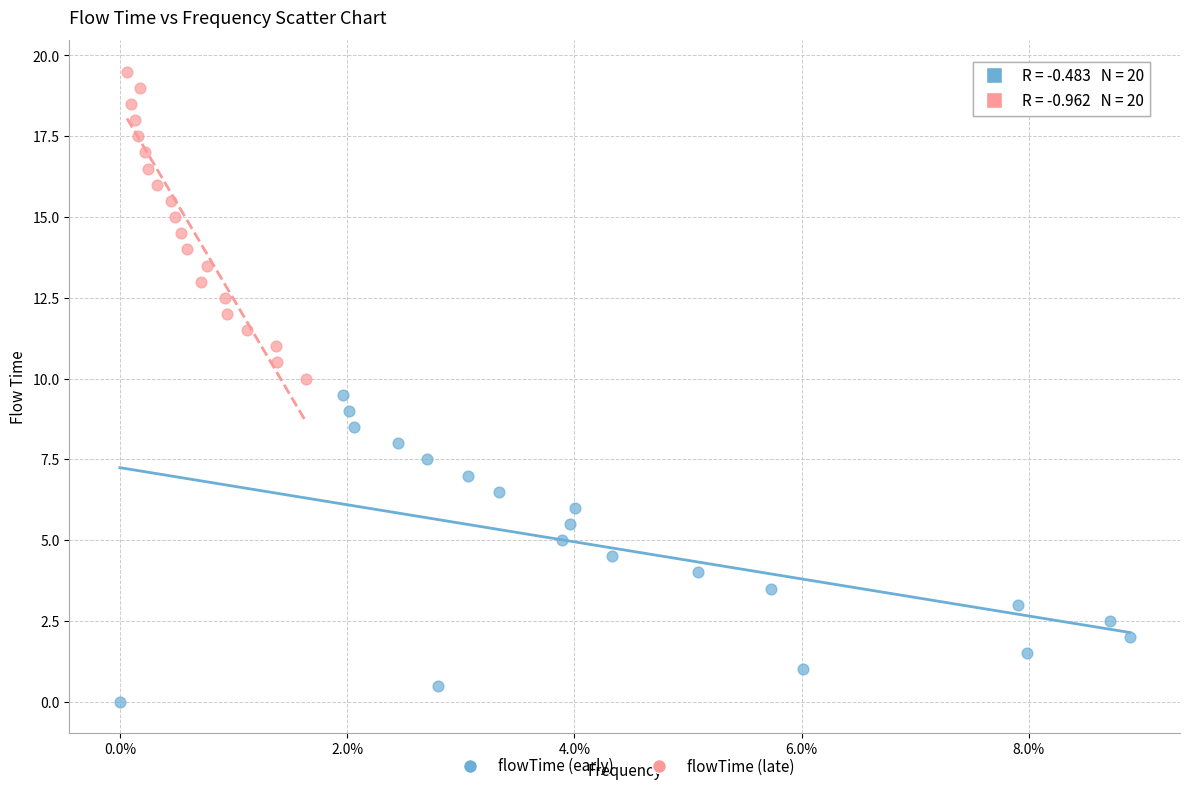

Which series contains the lowest Y value?

flowTime (early)